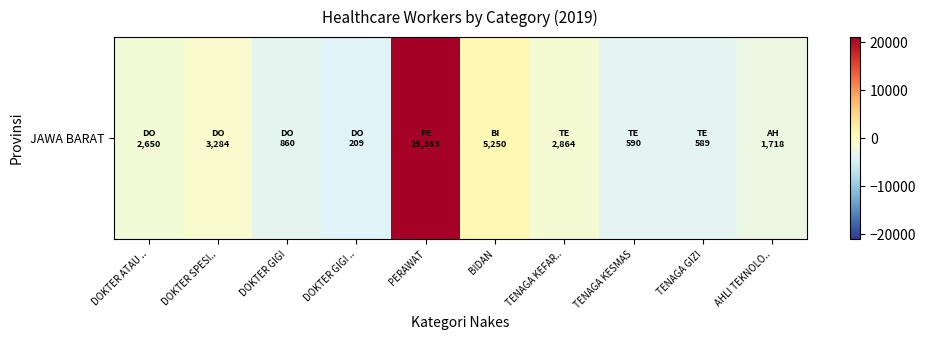

What is the smallest value displayed?

-4128.7